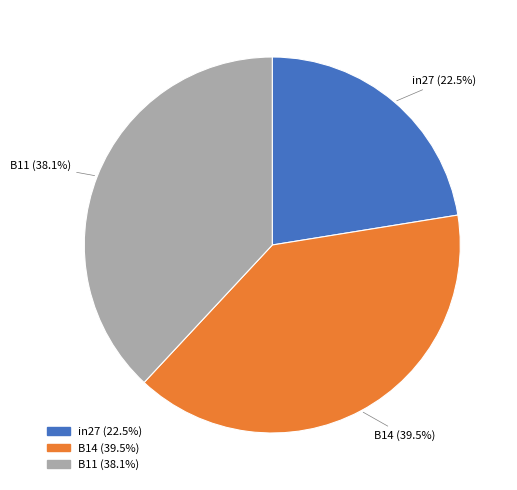

Which category has the smallest portion of the pie?

in27